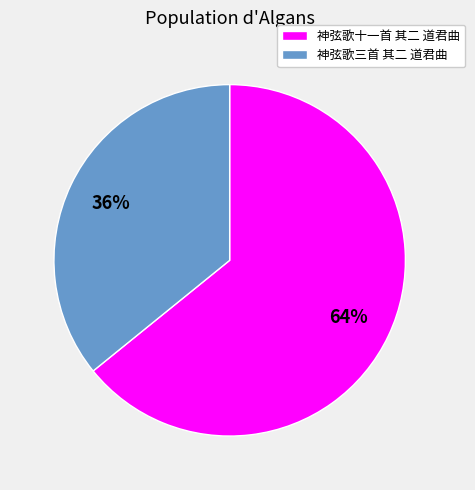

What is the smallest slice in the pie chart?

神弦歌三首 其二 道君曲